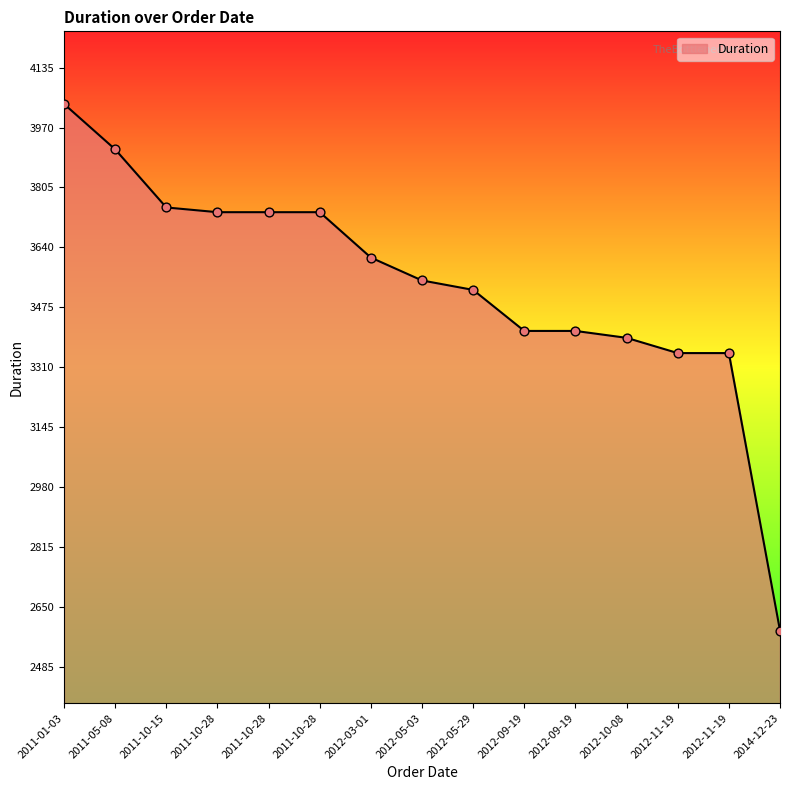

Between 2011-10-28 and 2012-10-08, which is larger?

2011-10-28